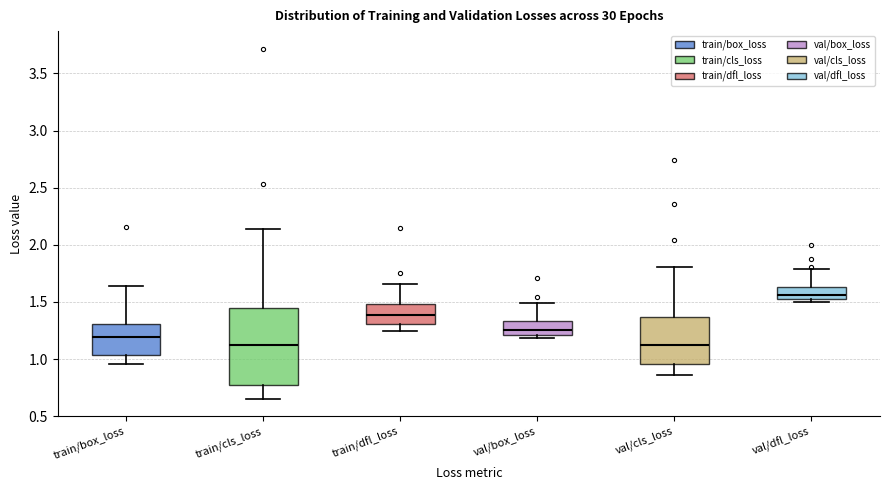

Reading left to right, transcribe this box plot: for each box, give where its median line is, the range the box spans, and where its two whiskers end, as read against the y-axis. The values are not printed on the chart, so give them approximately, as read against the axis.

train/box_loss: median 1.20, box 1.05 to 1.30, whiskers 0.95 to 1.65
train/cls_loss: median 1.10, box 0.75 to 1.45, whiskers 0.65 to 2.15
train/dfl_loss: median 1.40, box 1.30 to 1.50, whiskers 1.25 to 1.65
val/box_loss: median 1.25, box 1.20 to 1.35, whiskers 1.20 (just below the box's lower edge) to 1.50
val/cls_loss: median 1.15, box 0.95 to 1.35, whiskers 0.85 to 1.80
val/dfl_loss: median 1.55 (just above the box's lower edge), box 1.55 to 1.65, whiskers 1.50 to 1.80